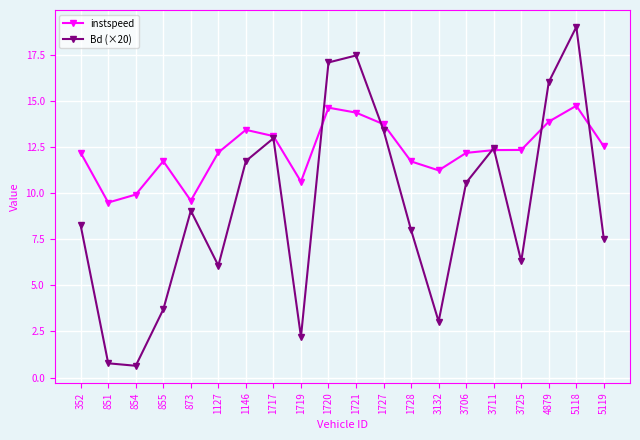

What is the highest value of the Bd (×20) series?

19.0